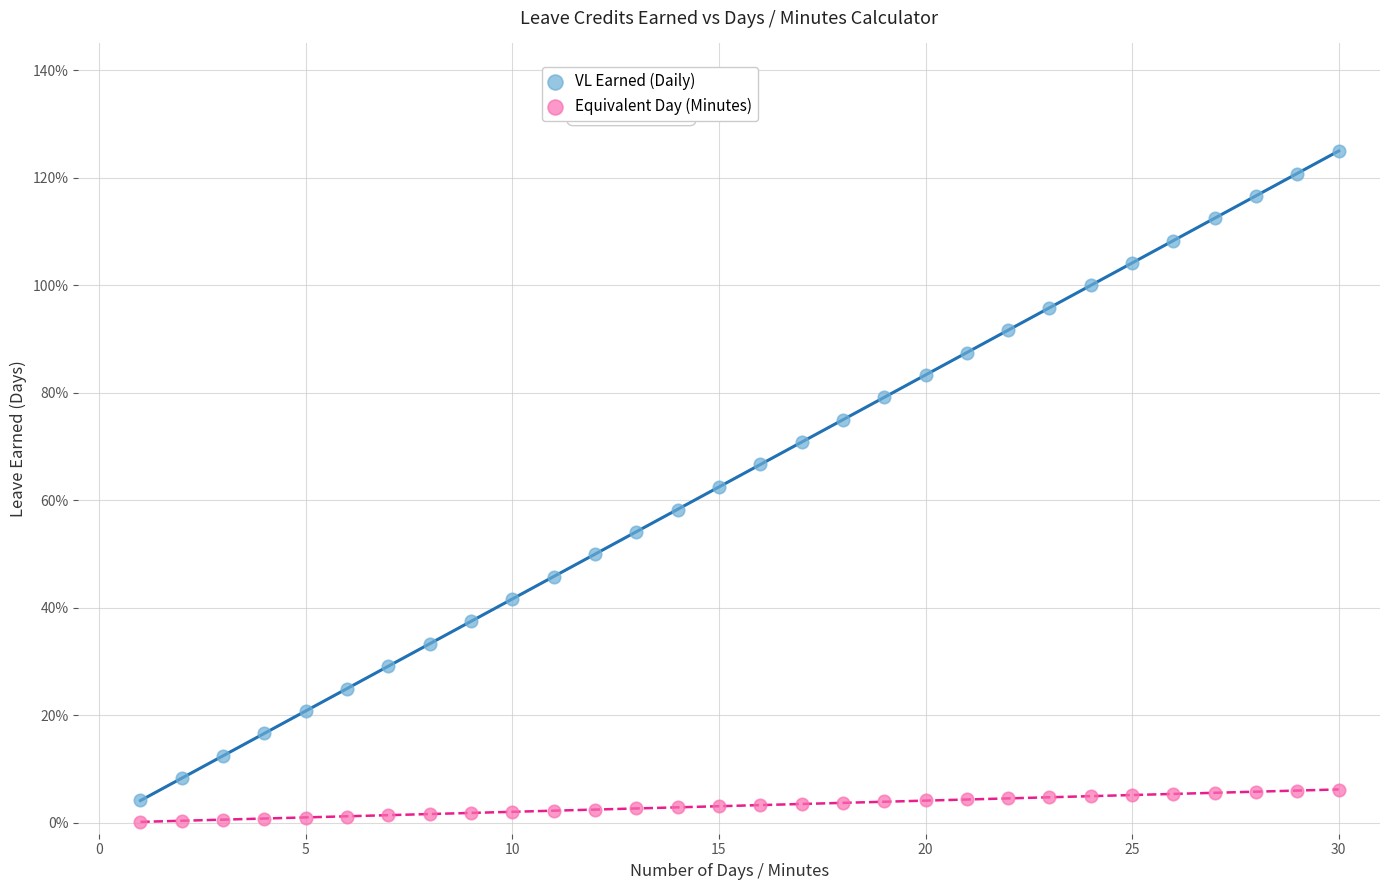

Which series reaches the minimum Y coordinate?

Equivalent Day (Minutes)